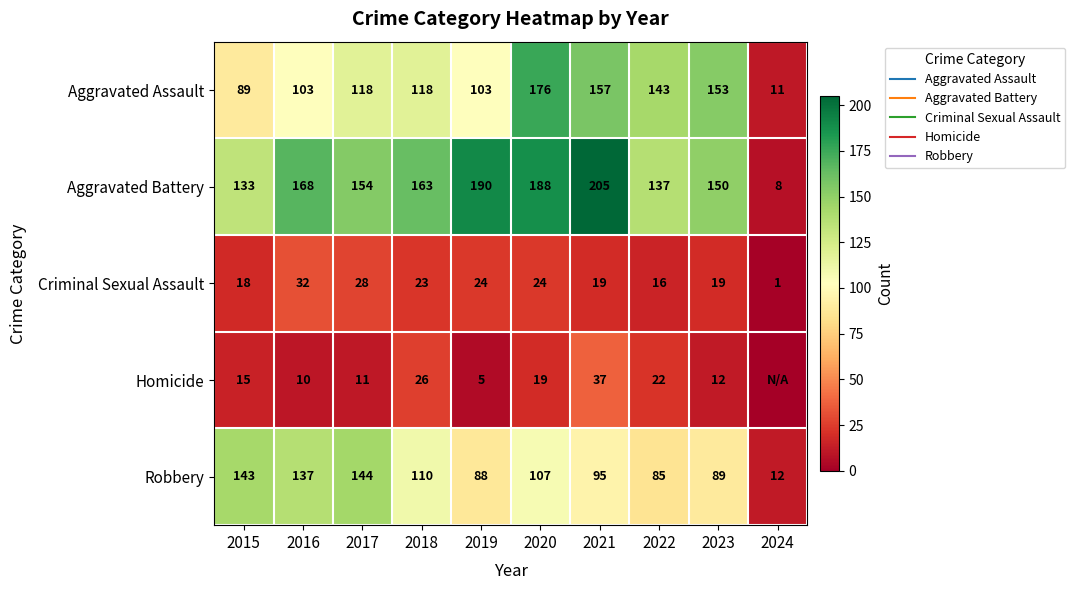

Which series has the largest total across all categories?

Aggravated Battery